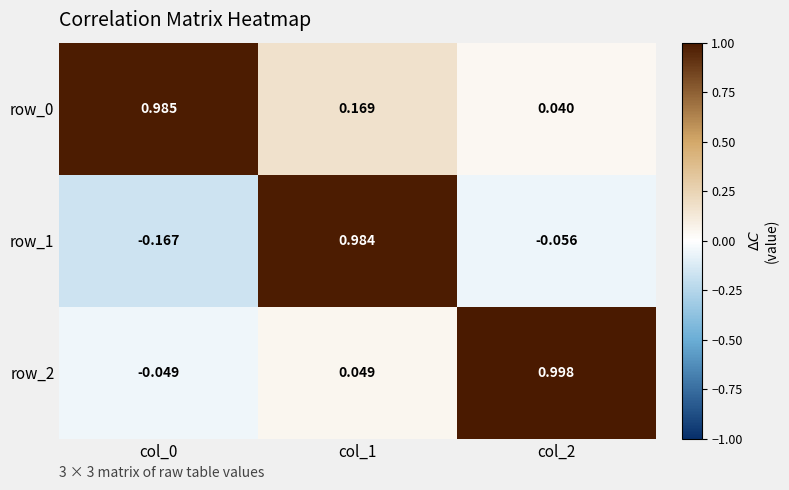

Is the value of row_1 at col_2 greater than the value of row_2 at col_1?

No